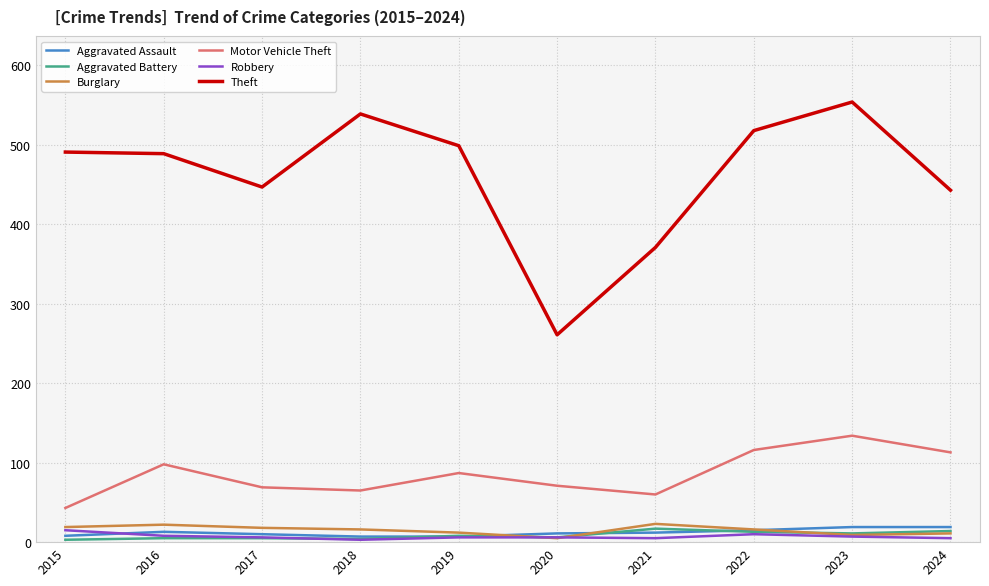

Where does the Robbery series first go above 6?

2015